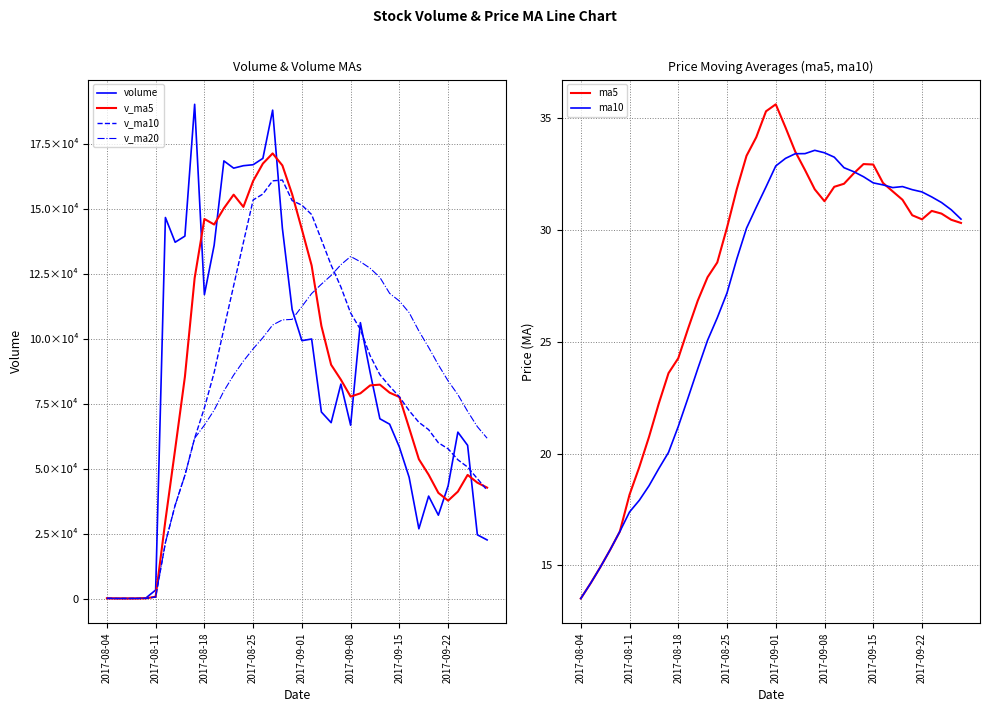

What are all the series names shown in the legend?

volume, v_ma5, v_ma10, v_ma20, ma5, ma10